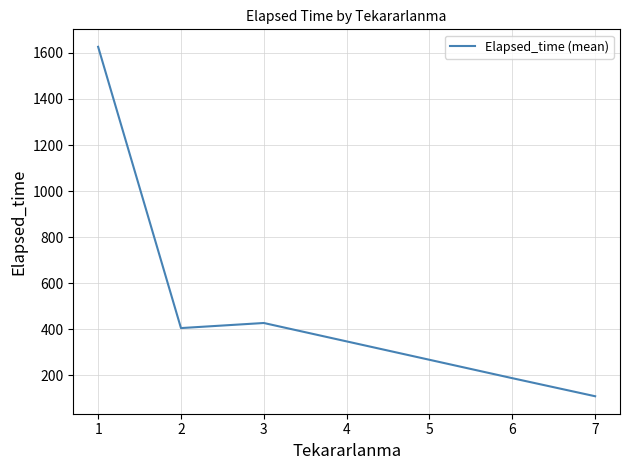

At which category does the data reach its first local valley?

2